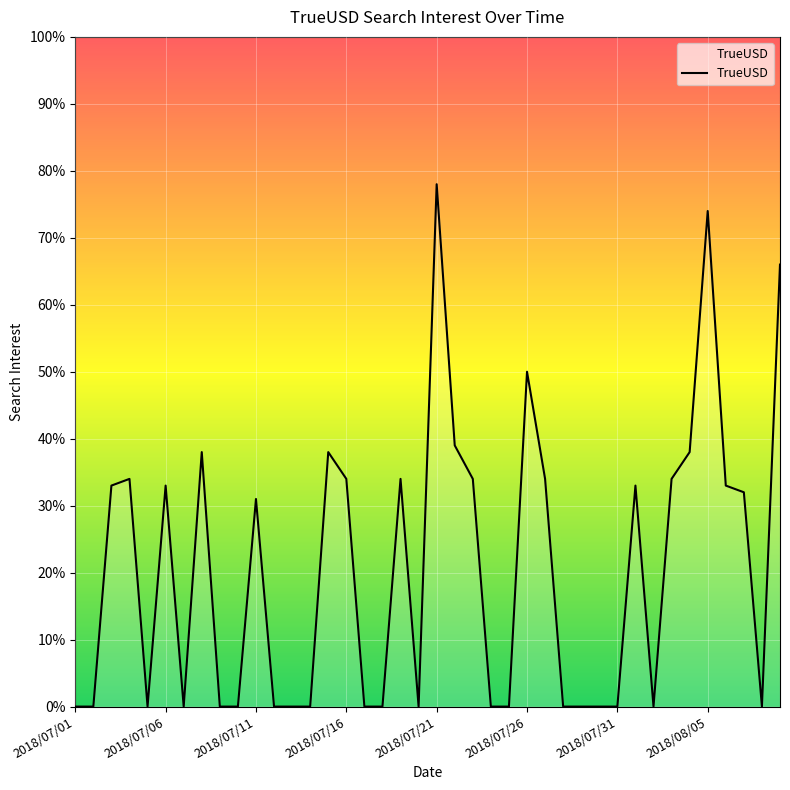

What is the greatest value displayed?

78